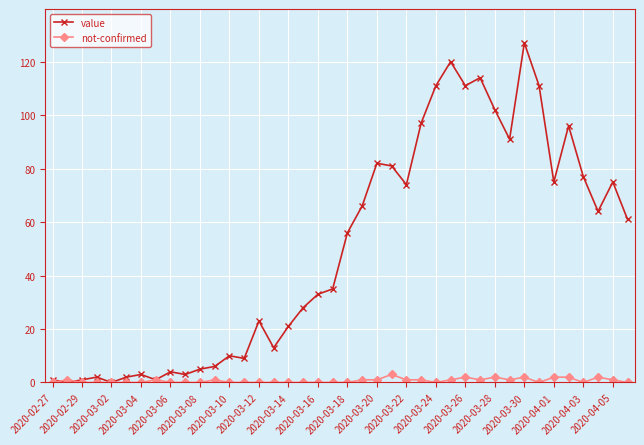

Does the chart display data point markers on the line(s)?

Yes